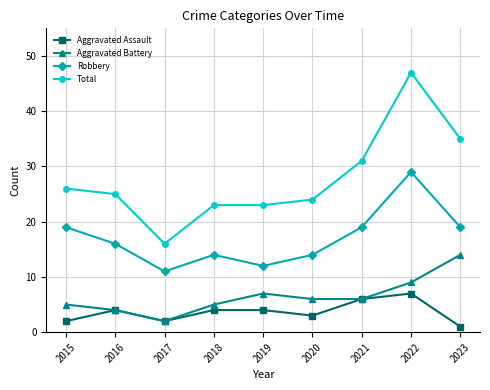

Where is the first local minimum for Aggravated Battery?

2017